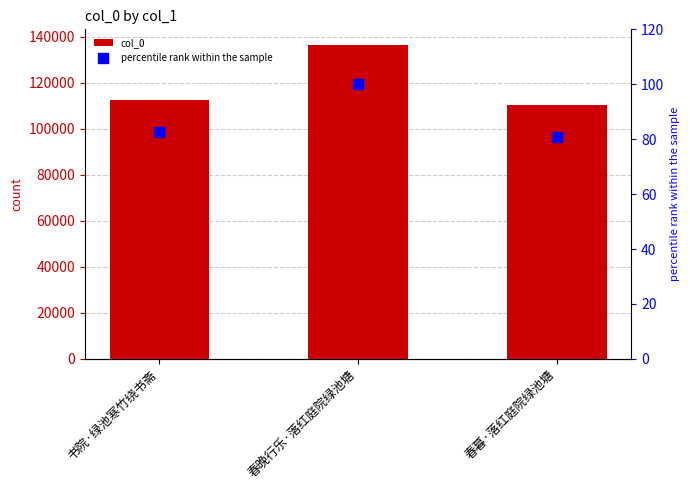

How many data points in percentile rank within the sample are above 82?

2